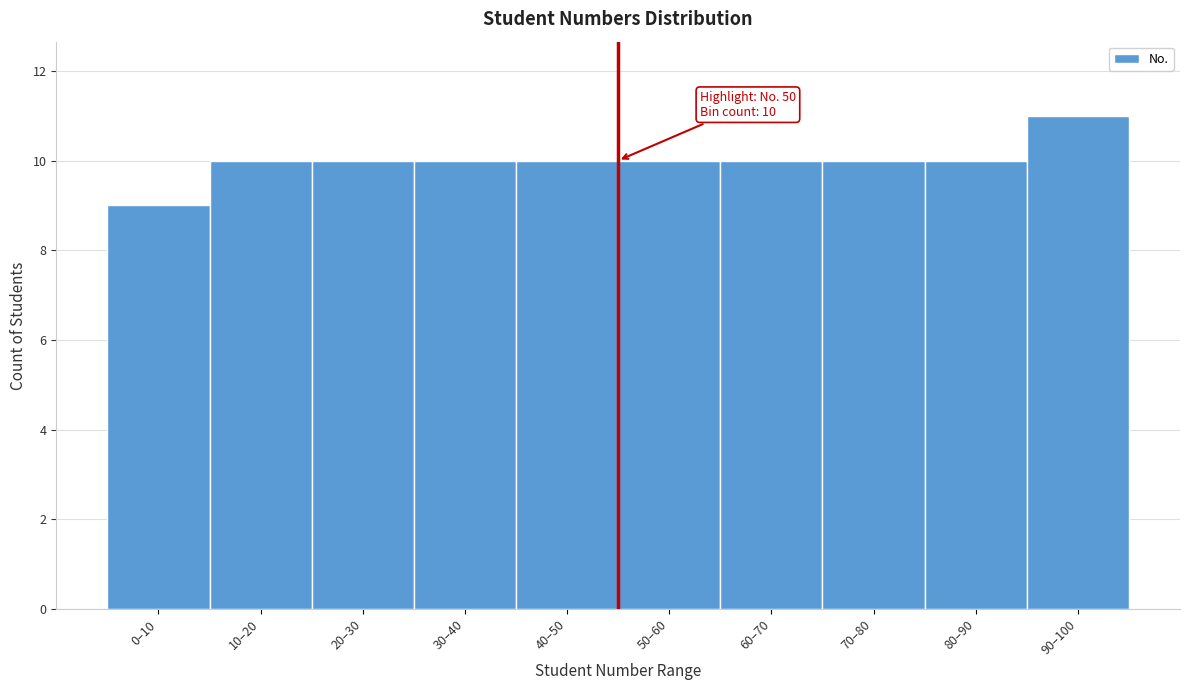

Reading left to right, list all the values displayed in this chart.

0–10=9	10–20=10	20–30=10	30–40=10	40–50=10	50–60=10	60–70=10	70–80=10	80–90=10	90–100=11